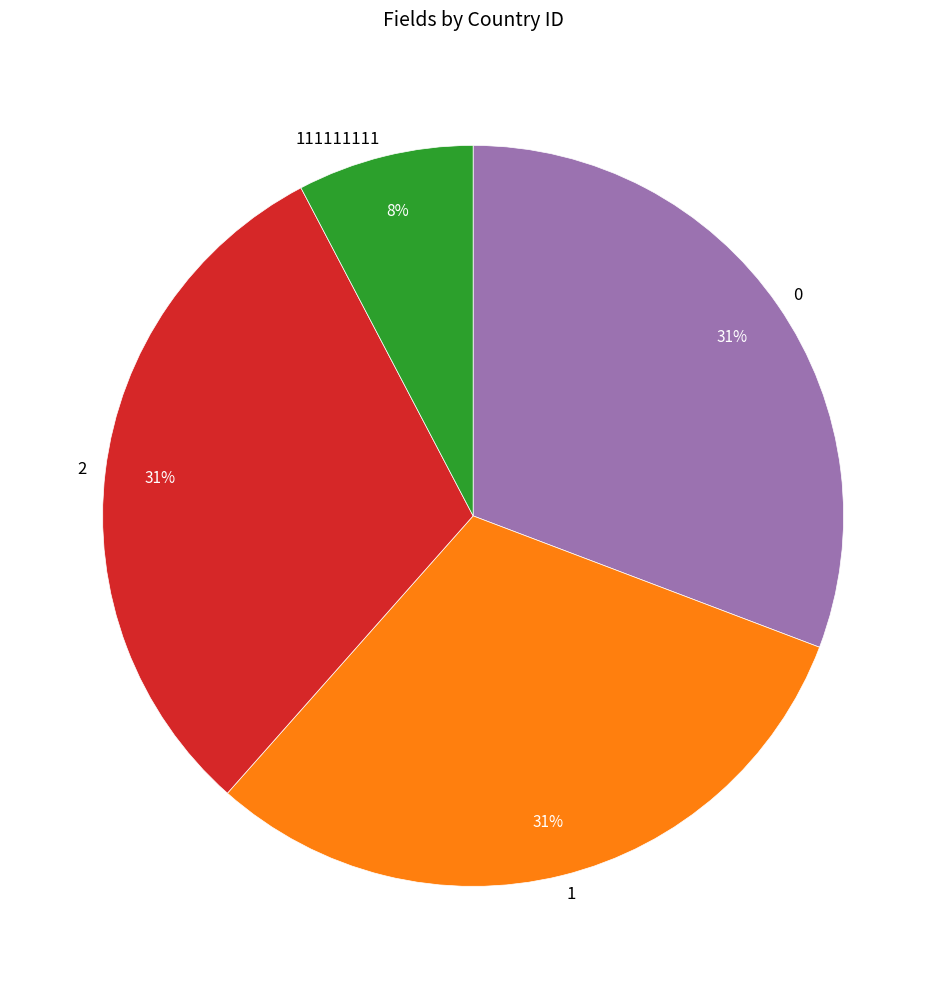

Does 0 represent more than half of the total?

No